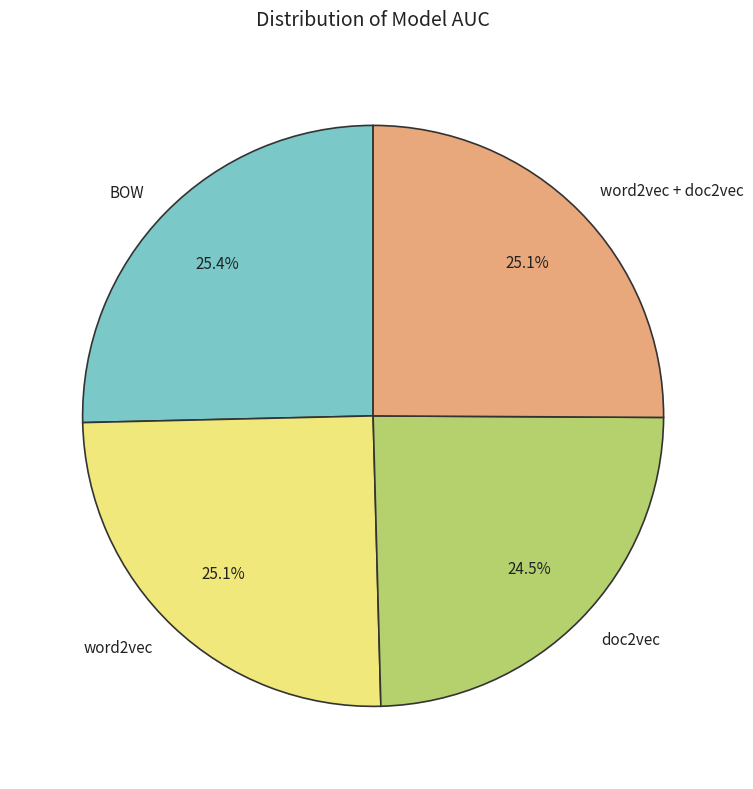

How many segments does this pie chart have?

4